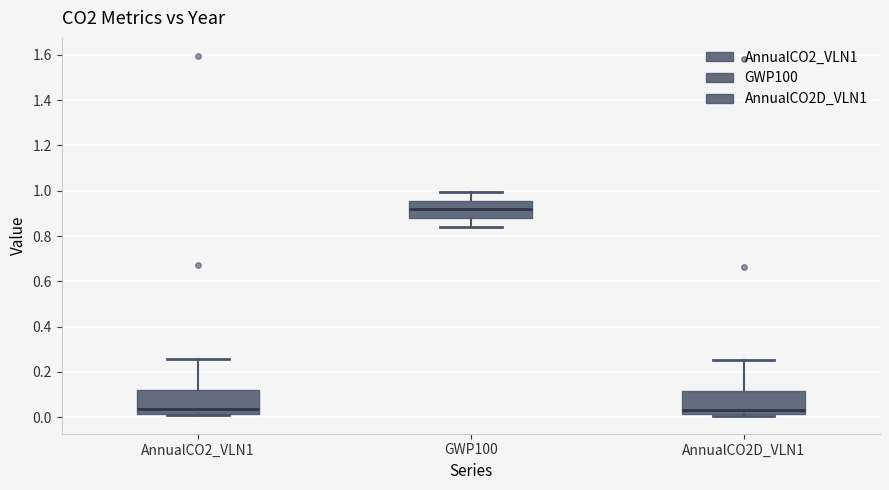

Reading left to right, transcribe this box plot: for each box, give where its median line is, the range the box spans, and where its two whiskers end, as read against the y-axis. The values are not printed on the chart, so give them approximately, as read against the axis.

AnnualCO2_VLN1: median 0.04, box 0.02 to 0.12, whiskers 0.00 to 0.26
GWP100: median 0.92, box 0.88 to 0.96, whiskers 0.84 to 1.00
AnnualCO2D_VLN1: median 0.04, box 0.02 to 0.12, whiskers 0.00 to 0.26